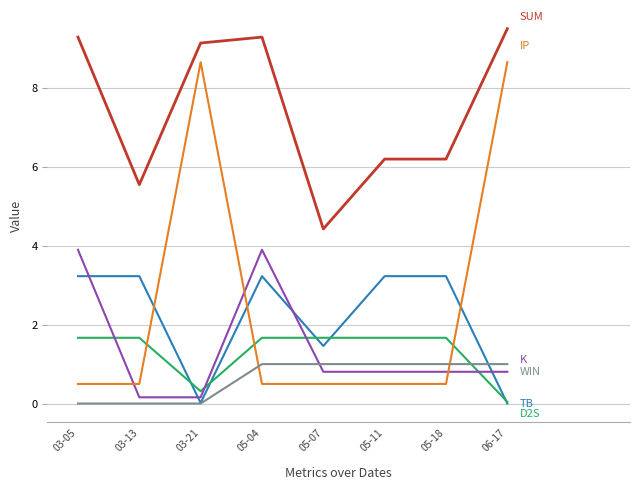

What is the maximum value shown in the chart?

9.5